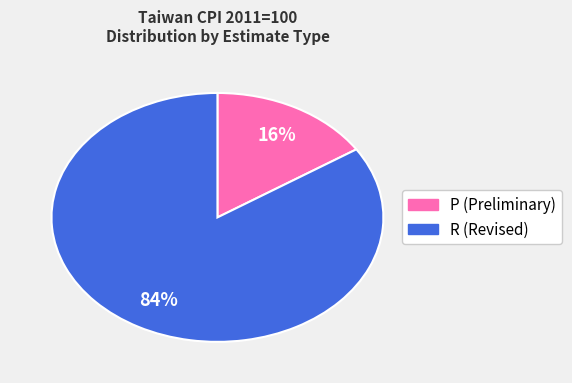

To the nearest percent, what portion does P (Preliminary) represent?

16%